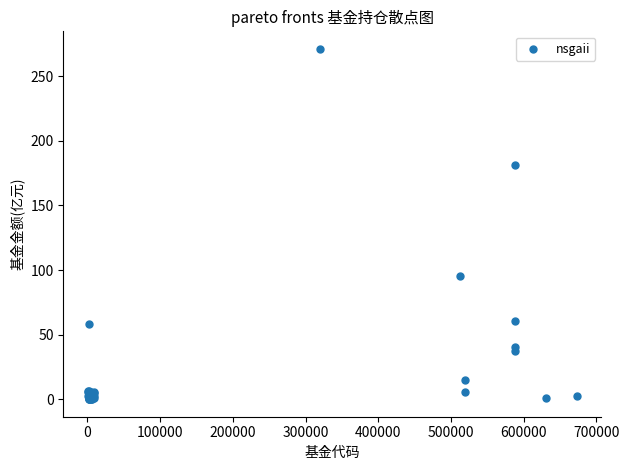

What Y value in the scatter plot is closest to 135?

95.4